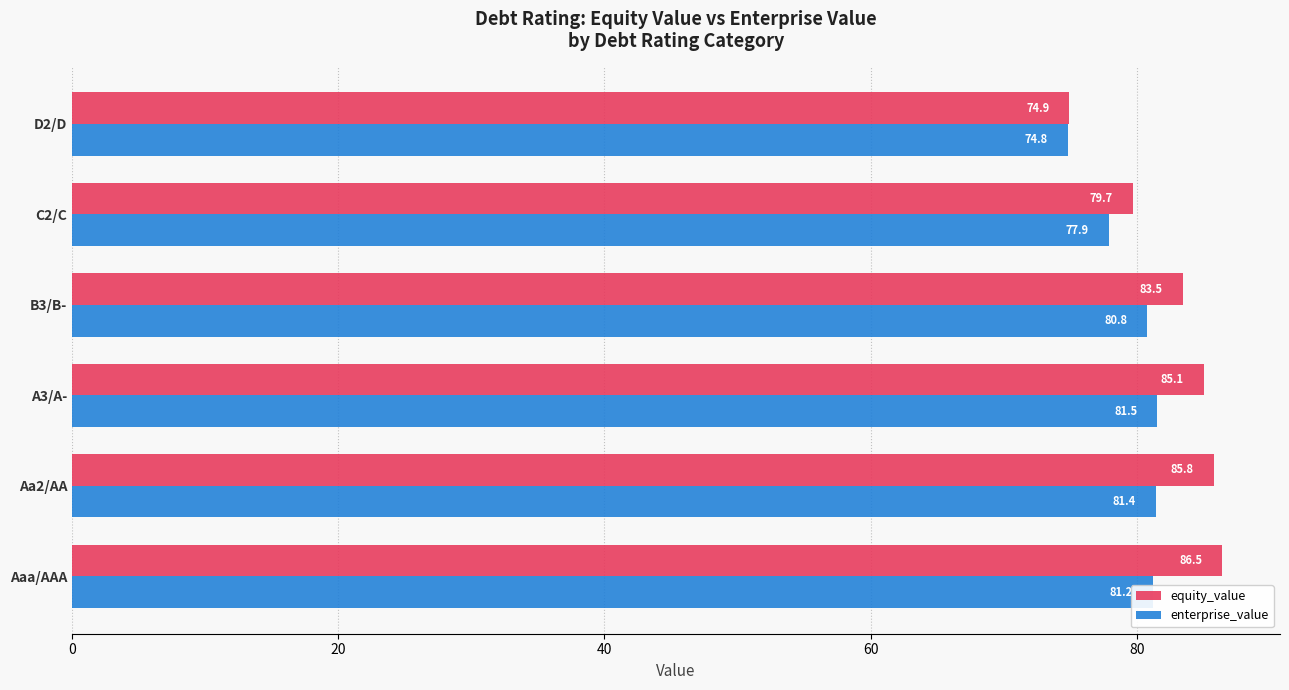

The enterprise_value series shows 31.4 at Aa2/AA. True or false?

False